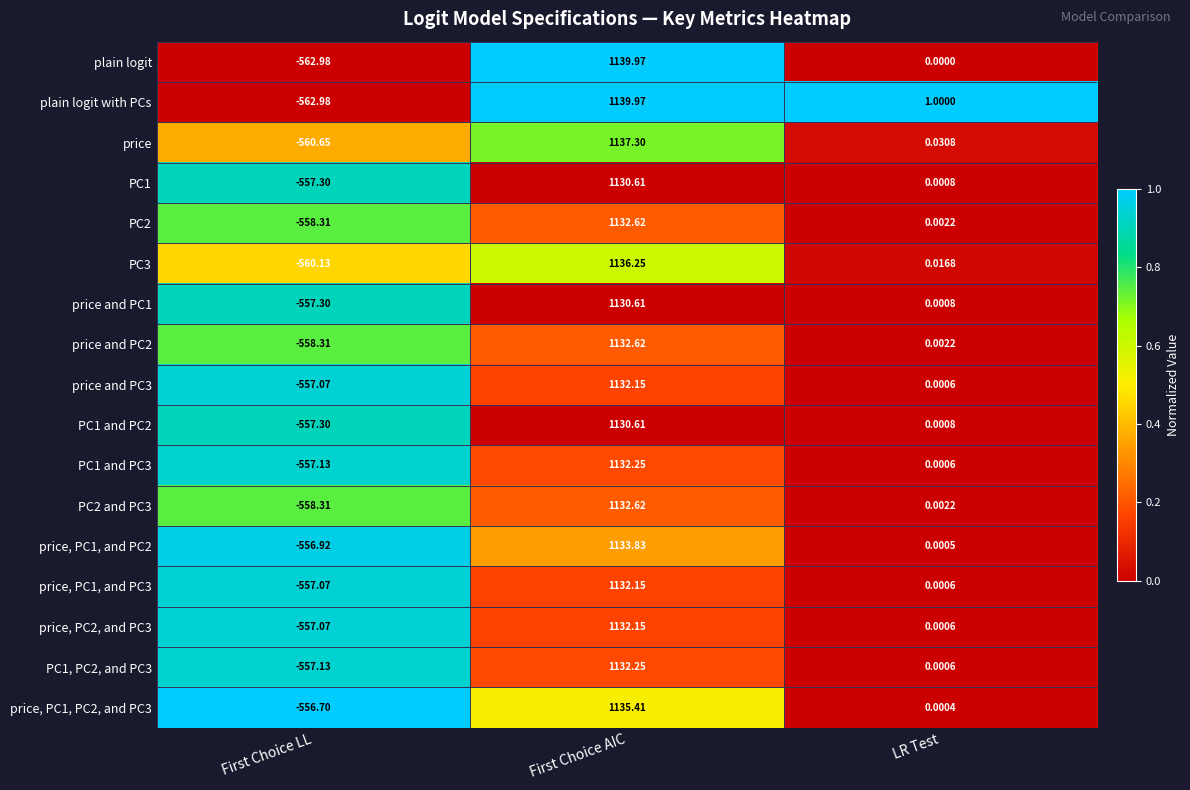

List the labels in order of PC1, PC2, and PC3 value, smallest first.

First Choice LL, LR Test, First Choice AIC